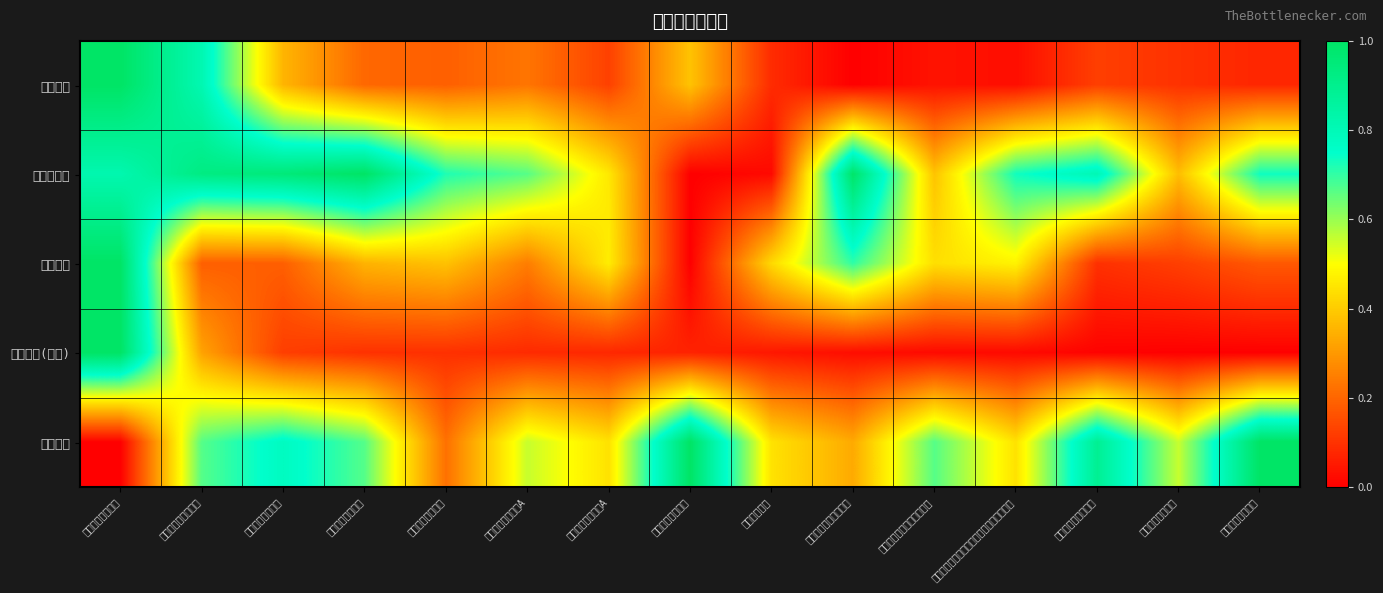

At 富国低碳环保混合, list the series in order from largest to smallest.

股票总仓位, 仓位占比, 仓位排名, 基金金额, 持有市值(亿元)